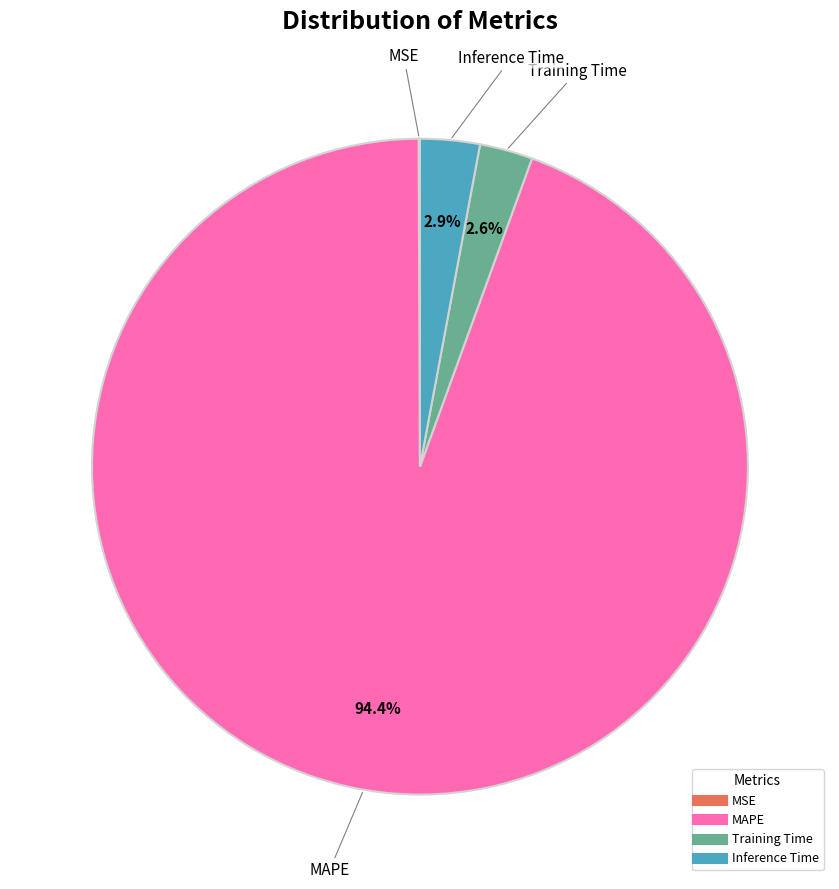

What percentage is the MAPE slice, to the nearest percent?

94%